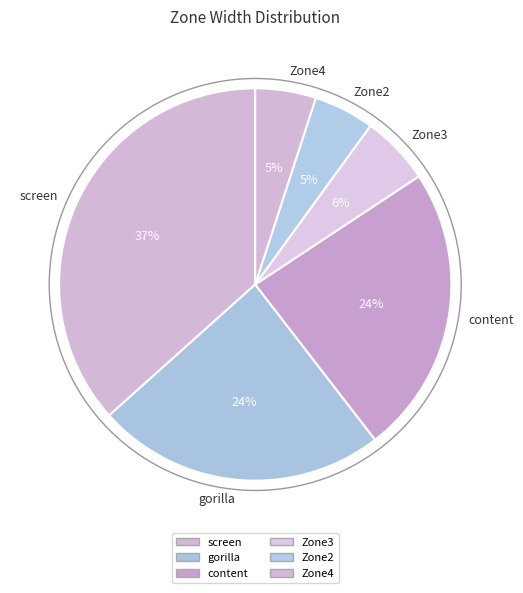

Which has a higher value, Zone3 or screen?

screen